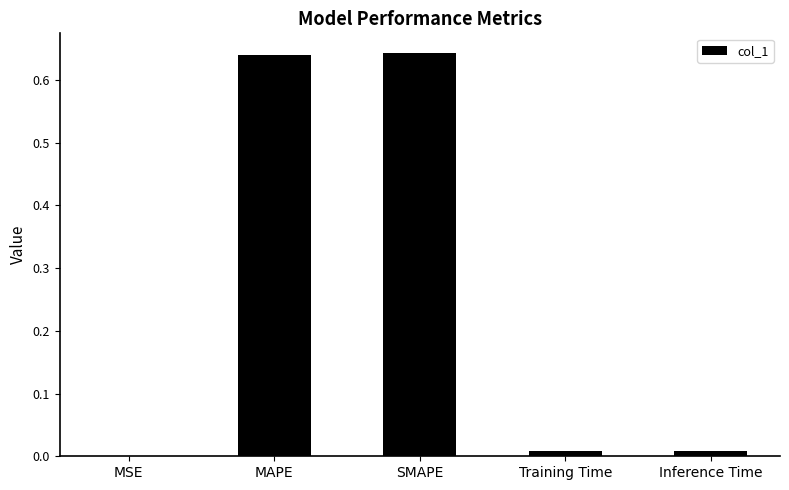

What is the sum of all values?

1.3